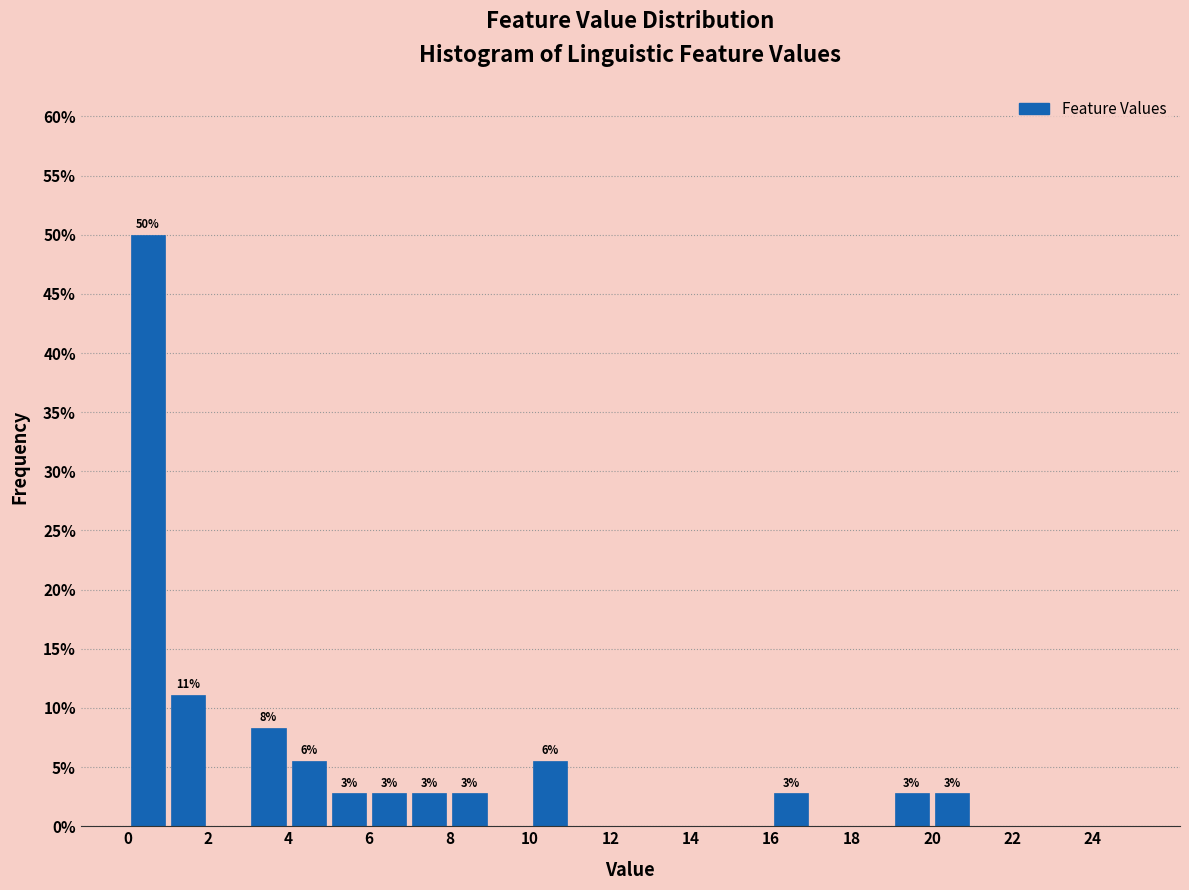

Over which range of the x-axis is the bar tallest?

0 to 1